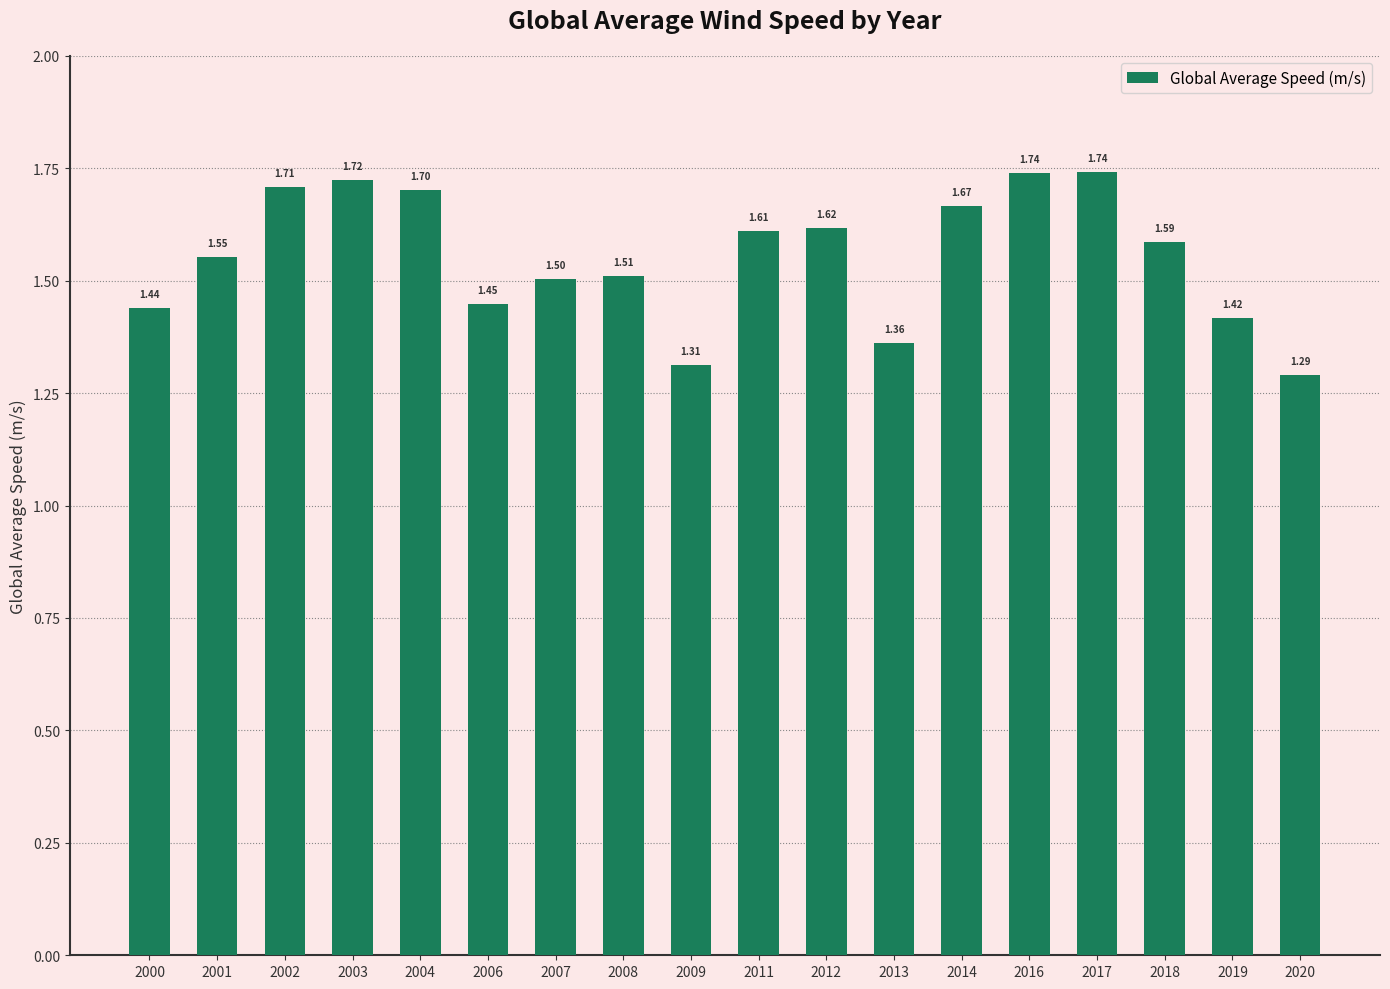

Is it true that the value at 2016 is 1.7?

True